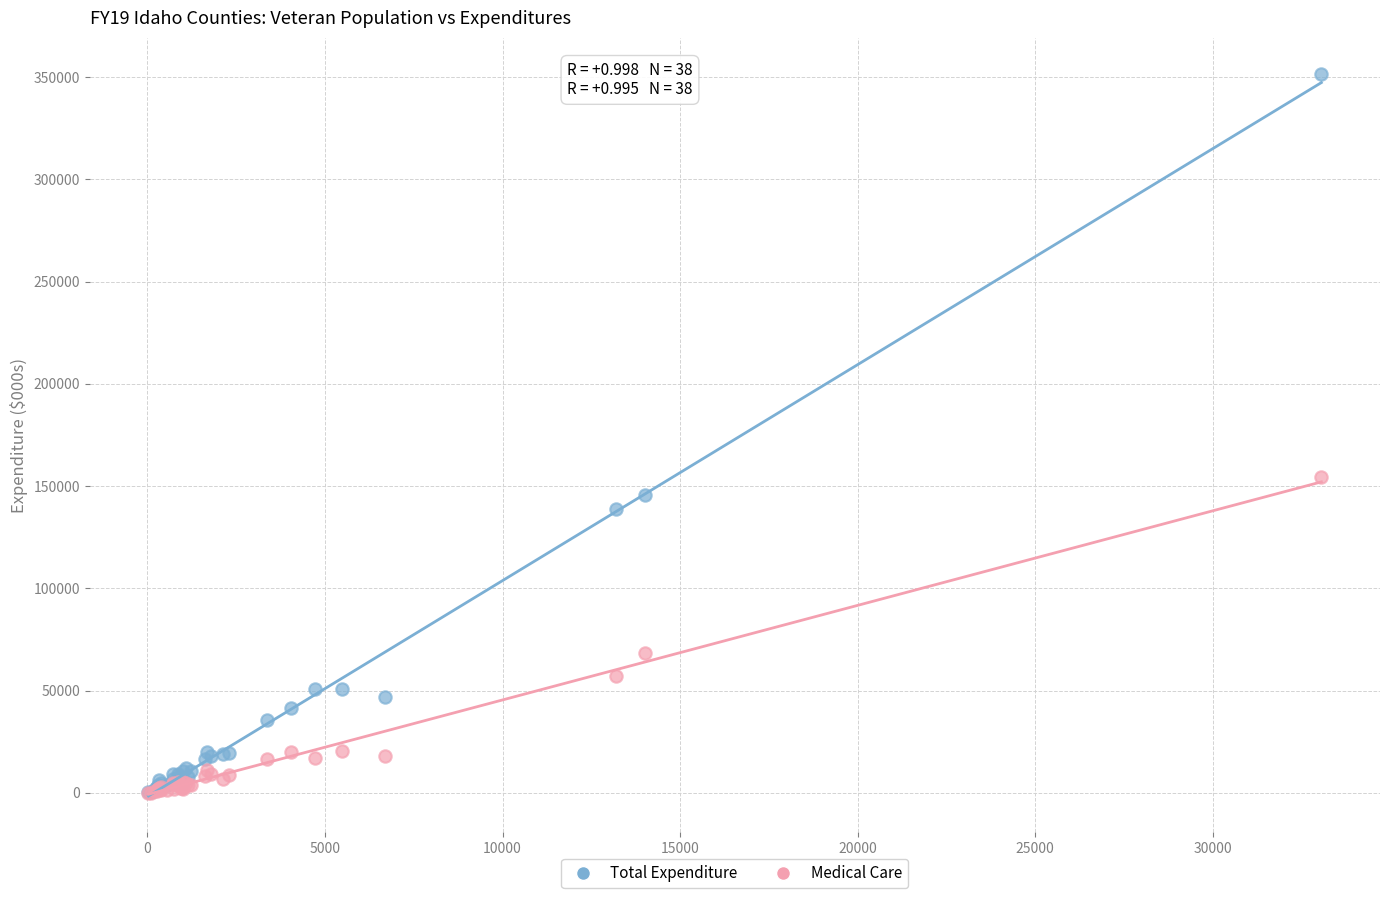

Across all series, what Y value is closest to 175808?

154441.3